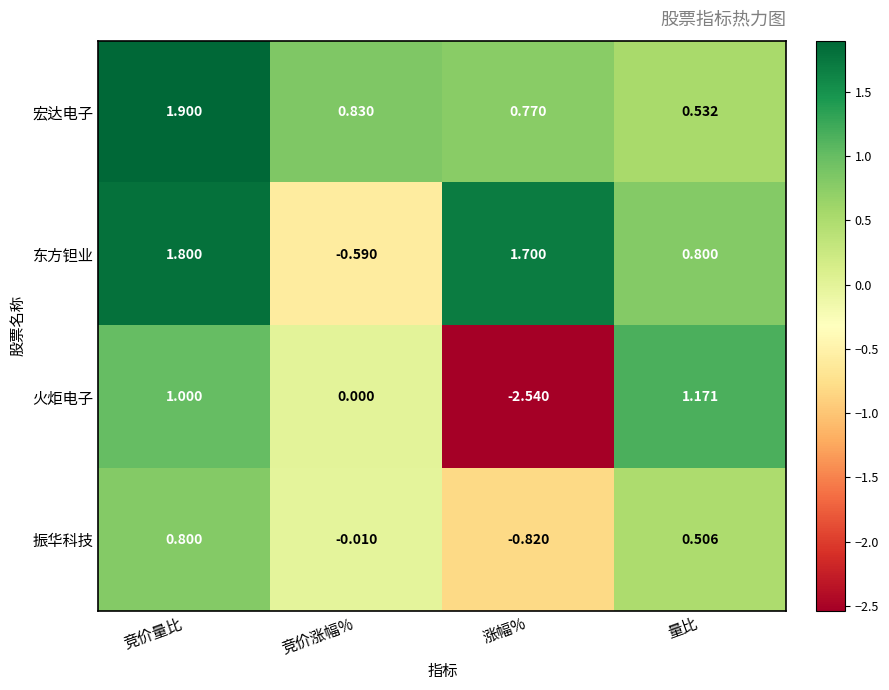

Which series has the widest spread of values?

火炬电子